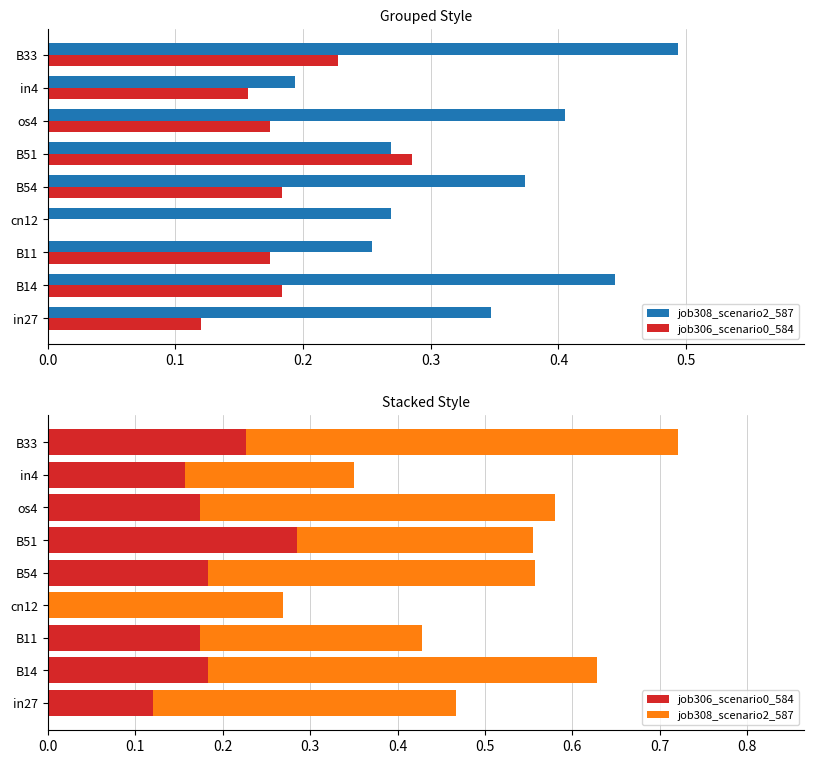

Is the value of job306_scenario0_584 at B11 greater than the value of job308_scenario2_587 at B51?

No